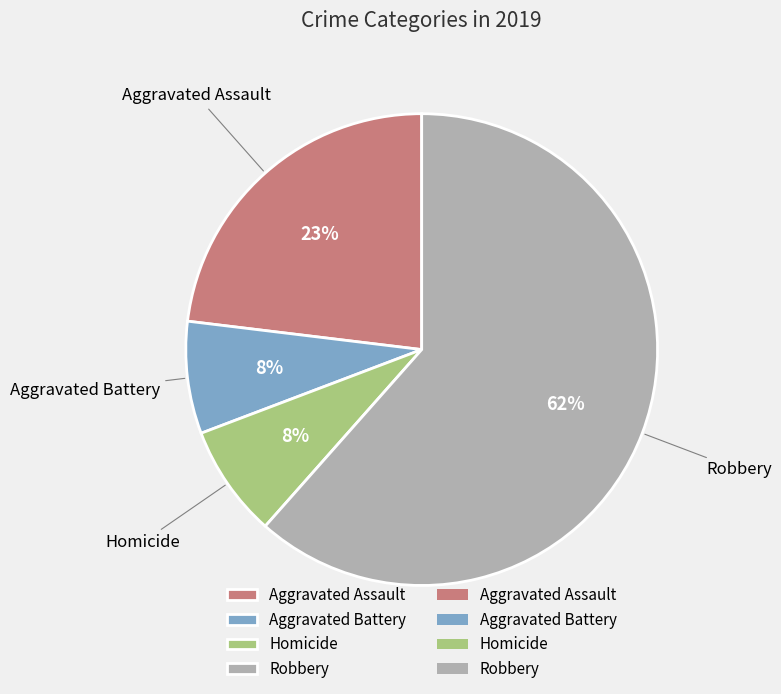

Which slice is the largest?

Robbery